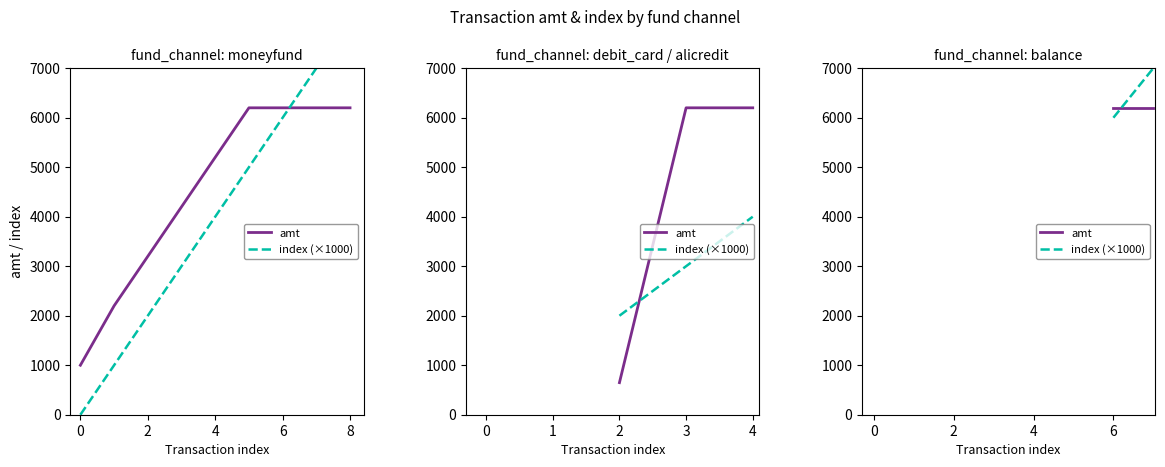

True or false: index (×1000) has a value of 11765 at 0.

False